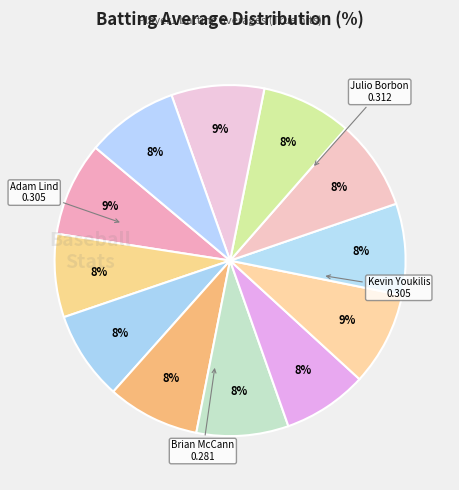

How many segments does this pie chart have?

12